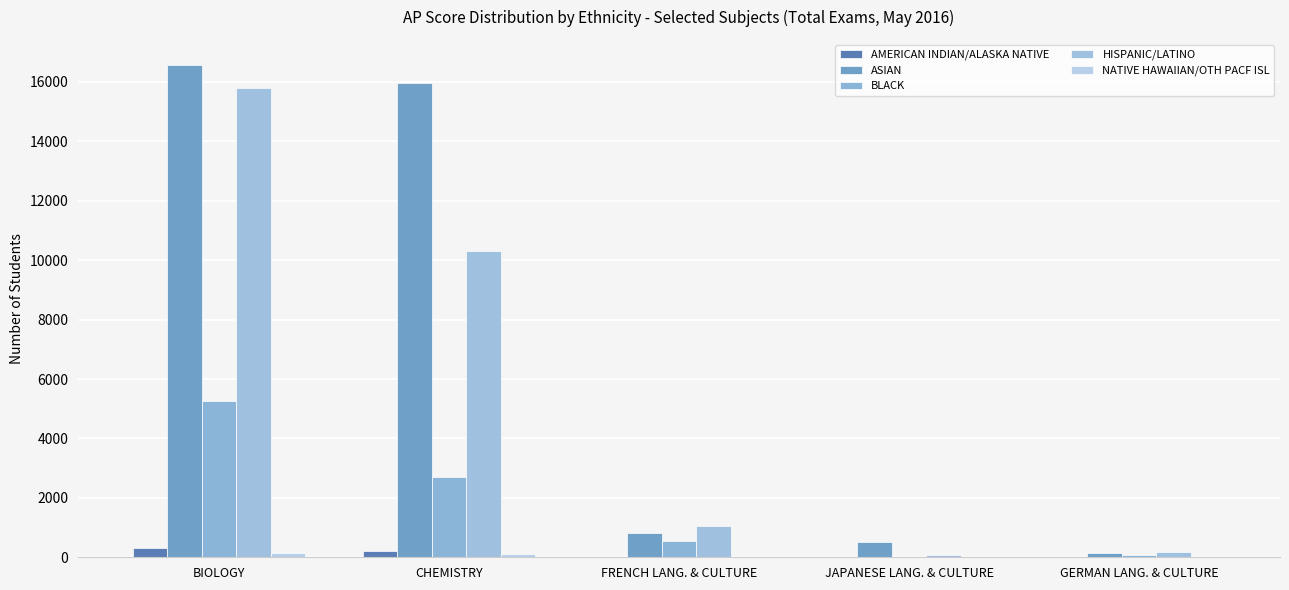

How many groups of bars are there?

5